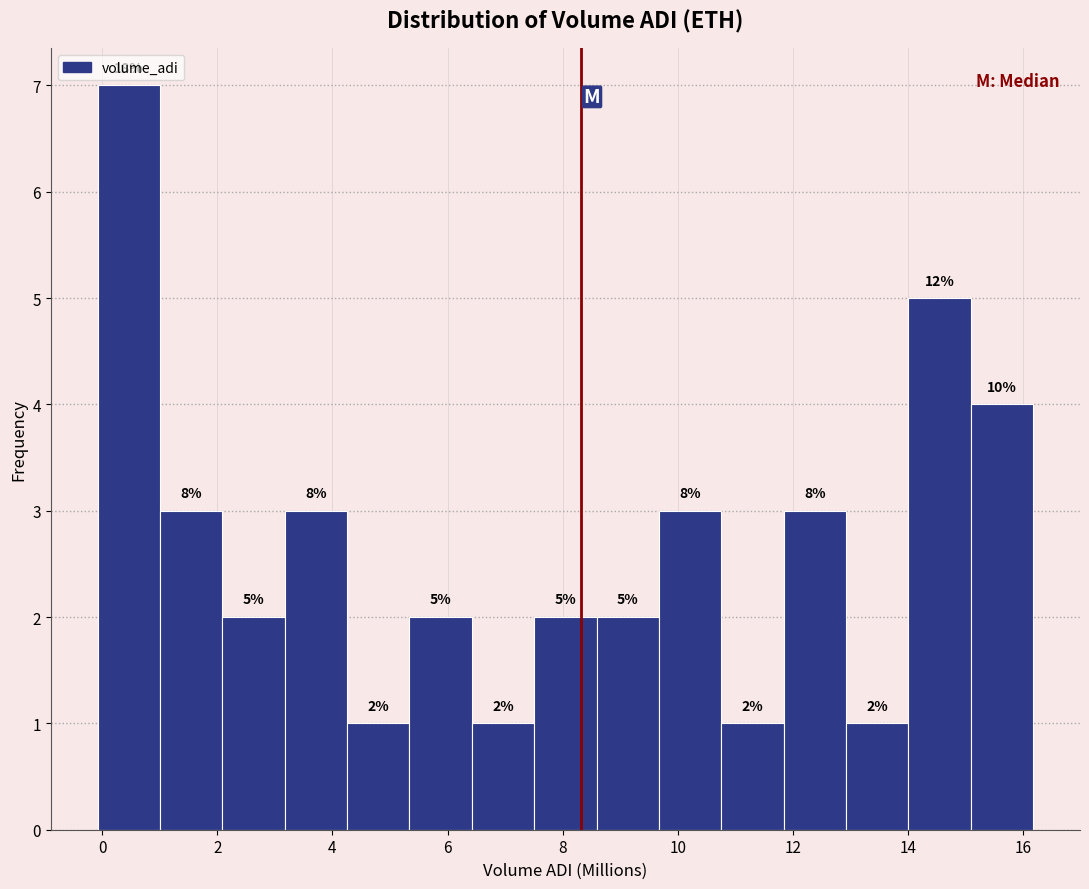

Over which range of the x-axis is the bar tallest?

0.0 to 1.0